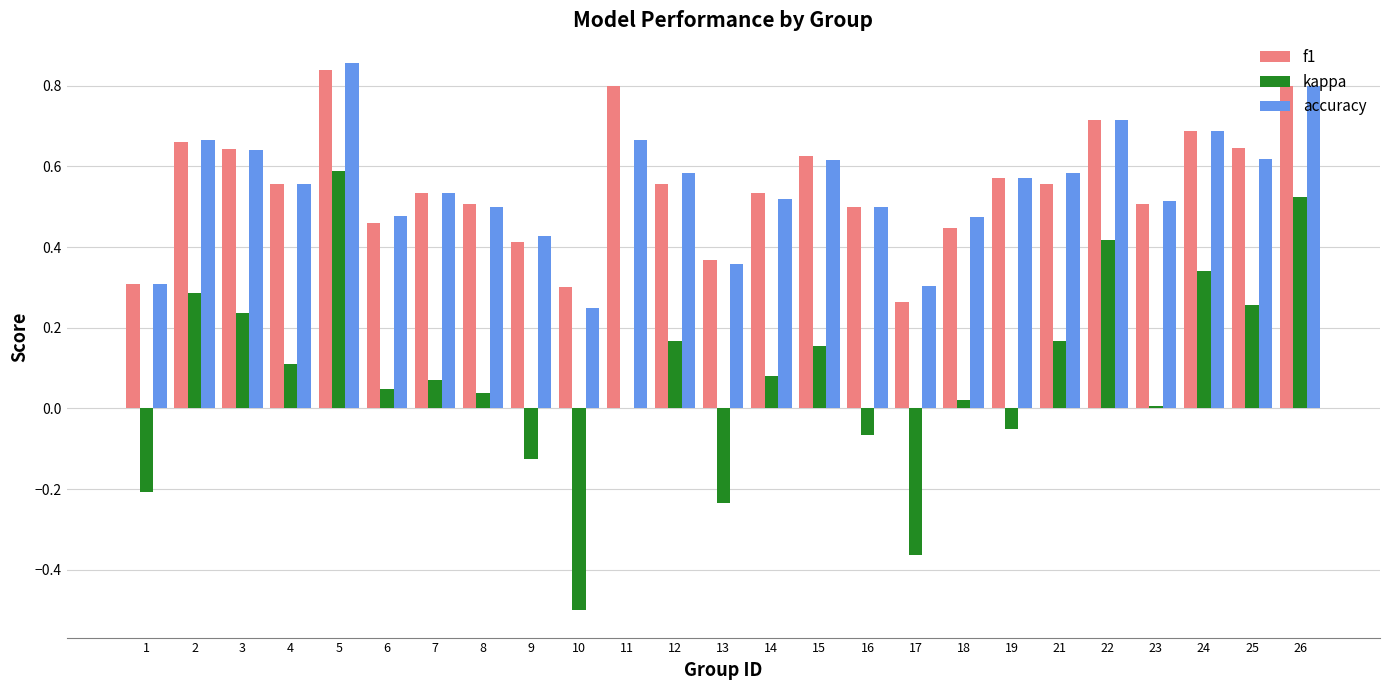

True or false: f1 has a value of 1.0 at 15.

False